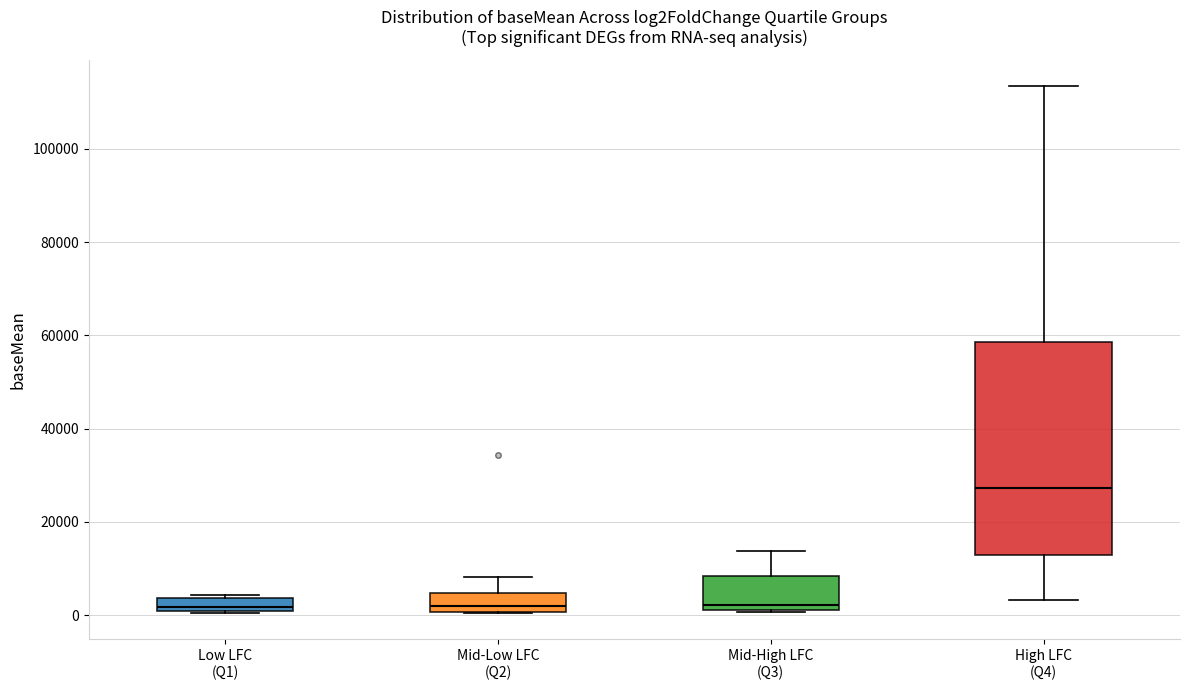

Comparing the boxes themselves (not the whiskers), which one is the tallest?

High LFC (Q4)